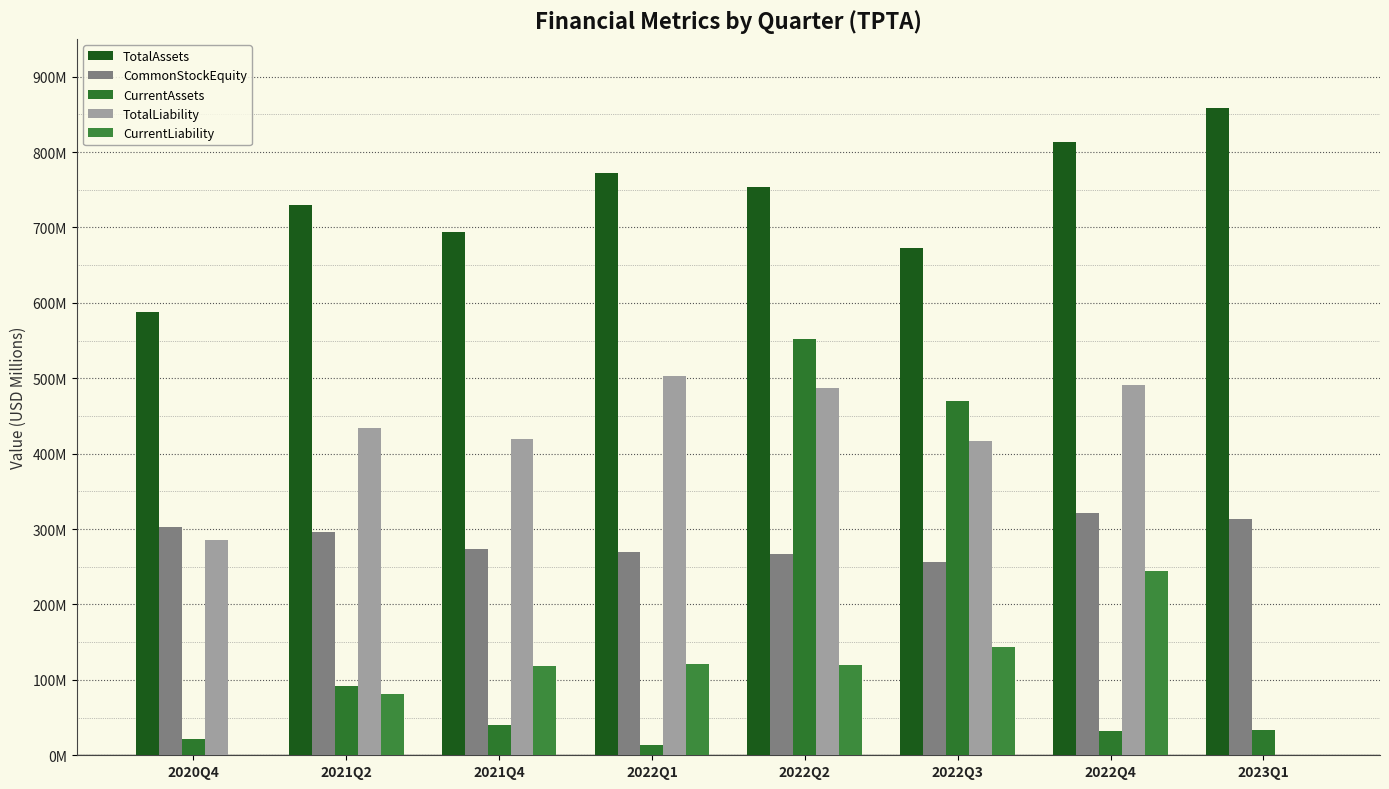

What is the maximum value for TotalAssets?

858.5